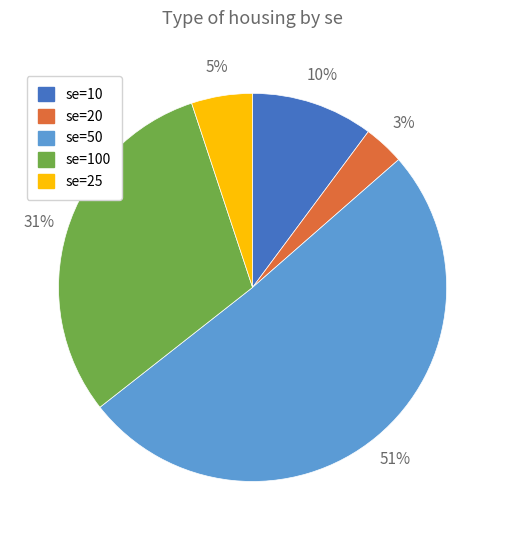

Count the number of slices in the pie.

5